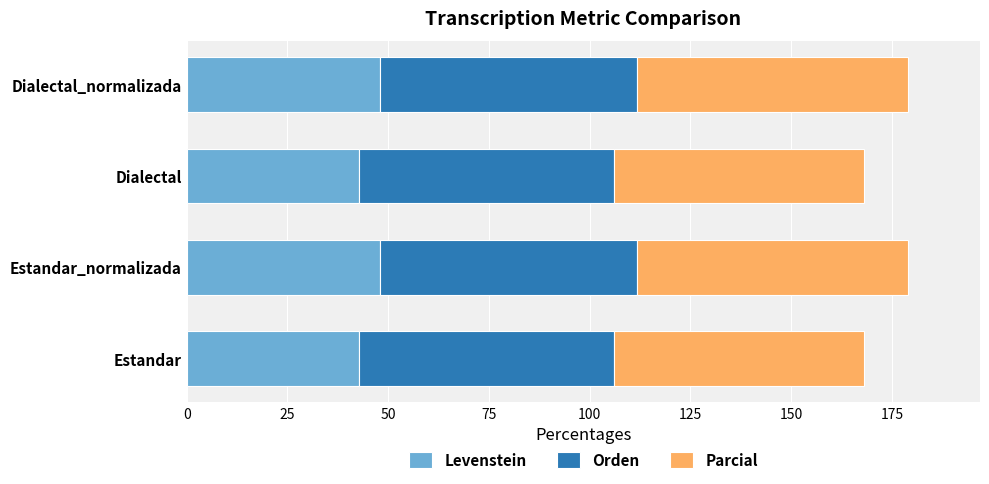

What is the minimum value for Levenstein?

42.9